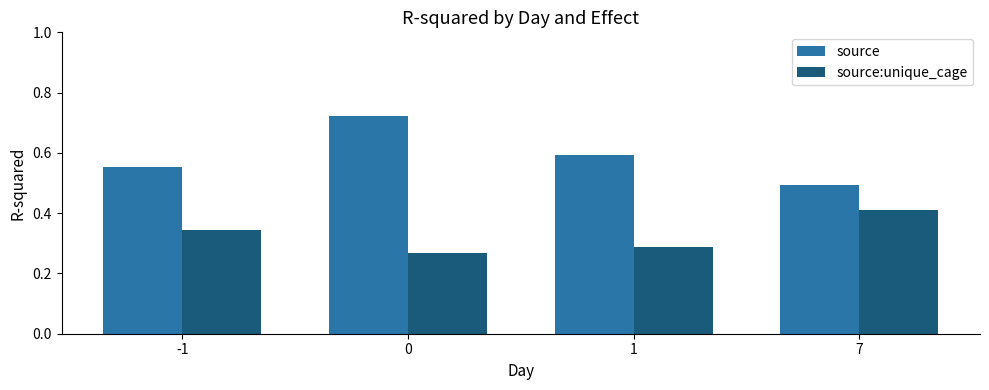

Is the value of source at -1 greater than the value of source:unique_cage at 7?

Yes